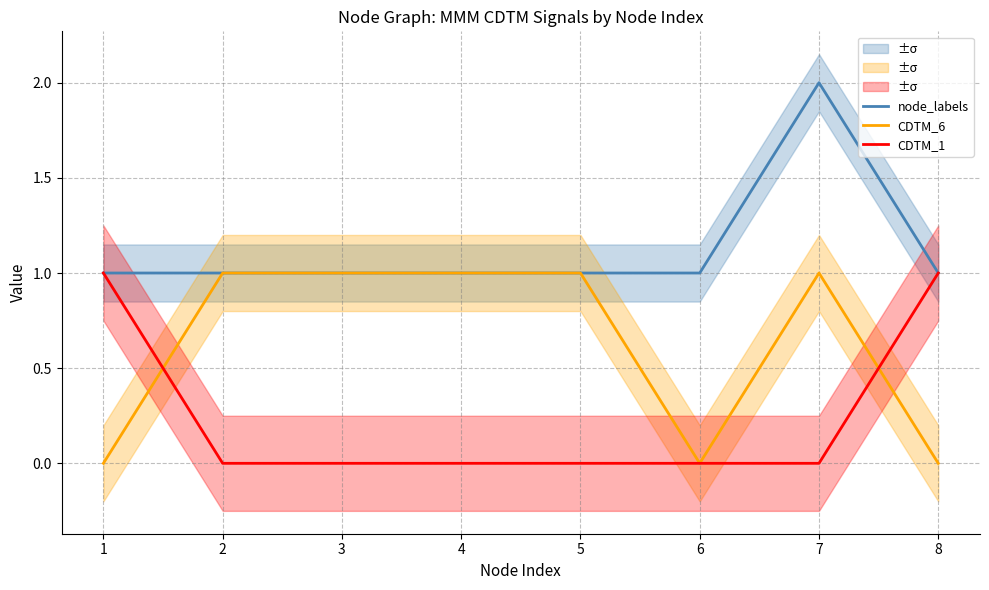

What is the difference between the maximum and minimum values in the CDTM_6 series?

1